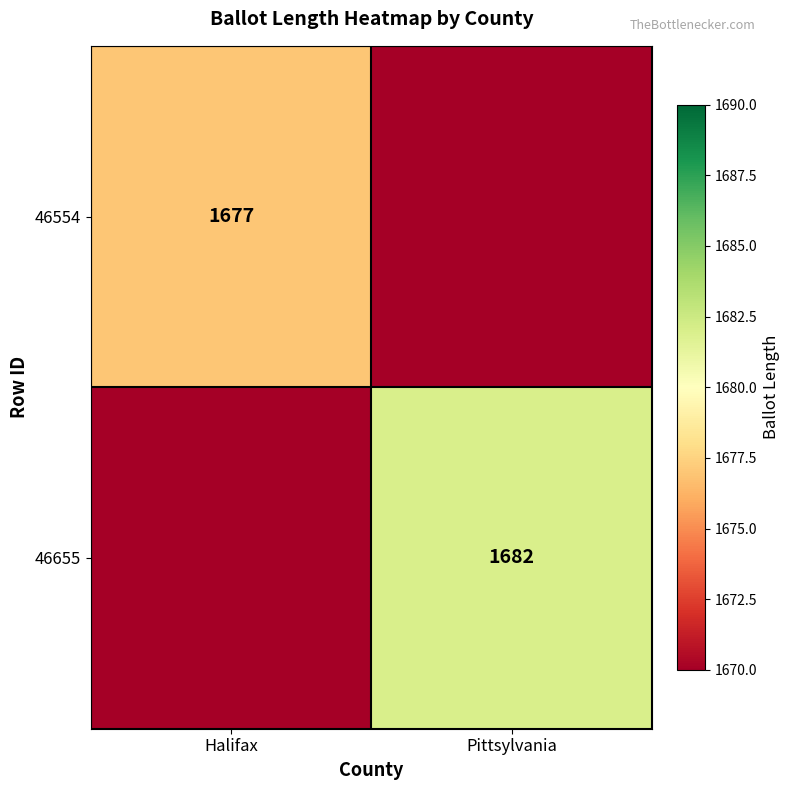

Which label corresponds to the largest value in the chart?

Pittsylvania